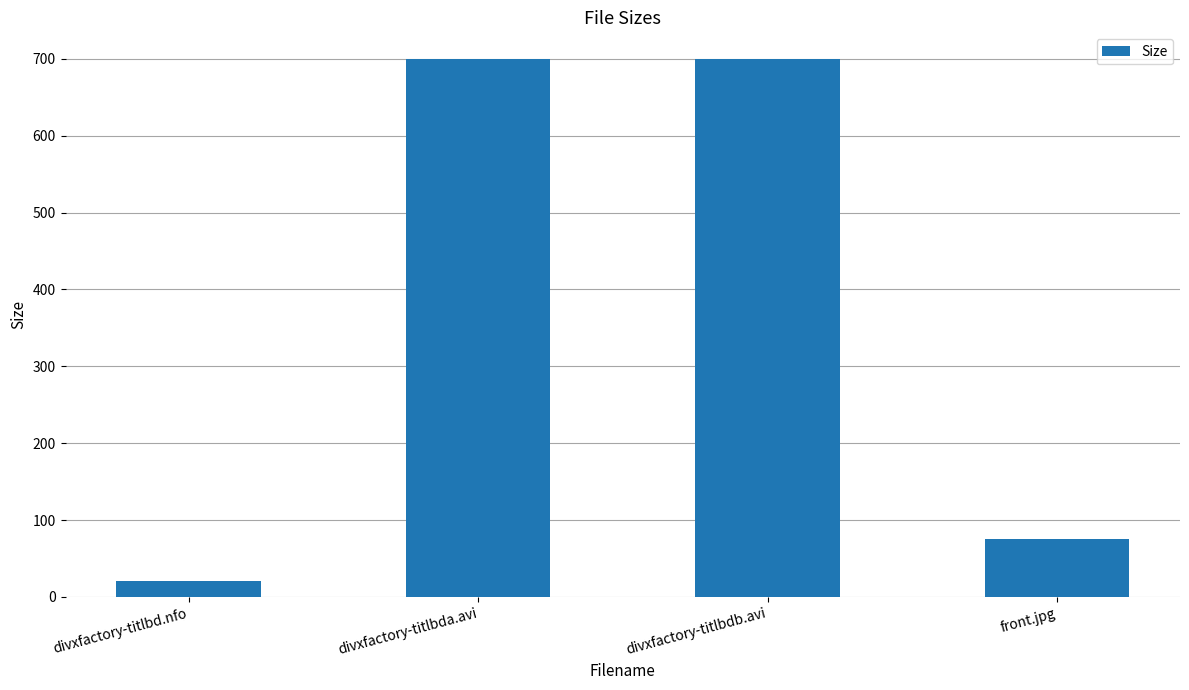

At which label does the data first exceed 699?

divxfactory-titlbda.avi